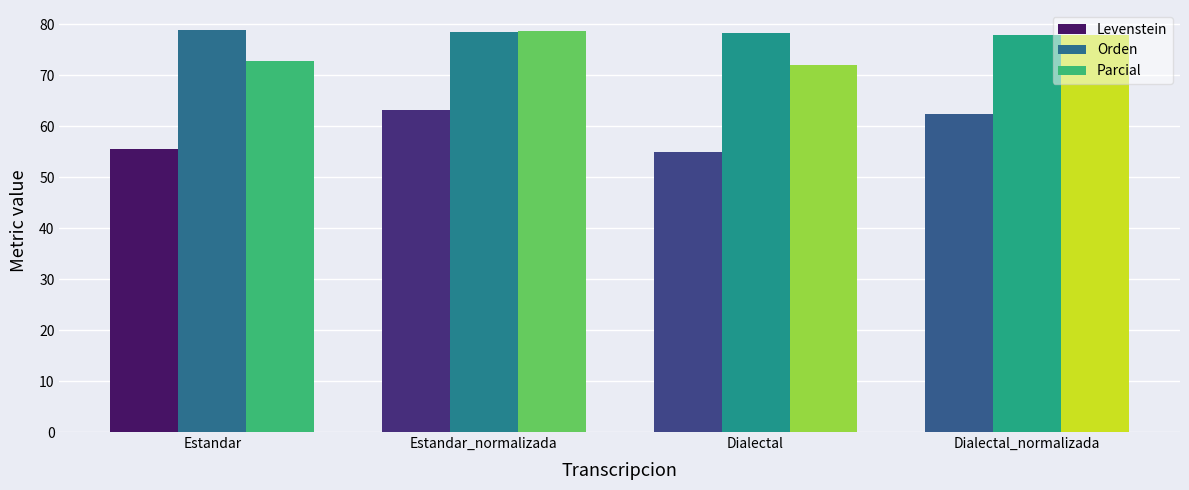

What is the difference between the Levenstein values at Estandar_normalizada and Estandar?

7.6